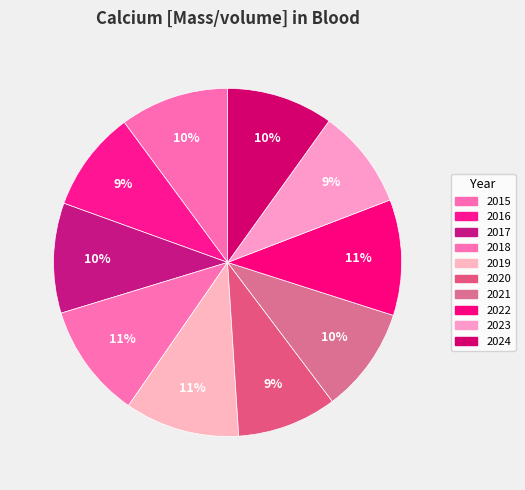

To the nearest percent, what is the difference between the largest and smallest slice percentages?

2%